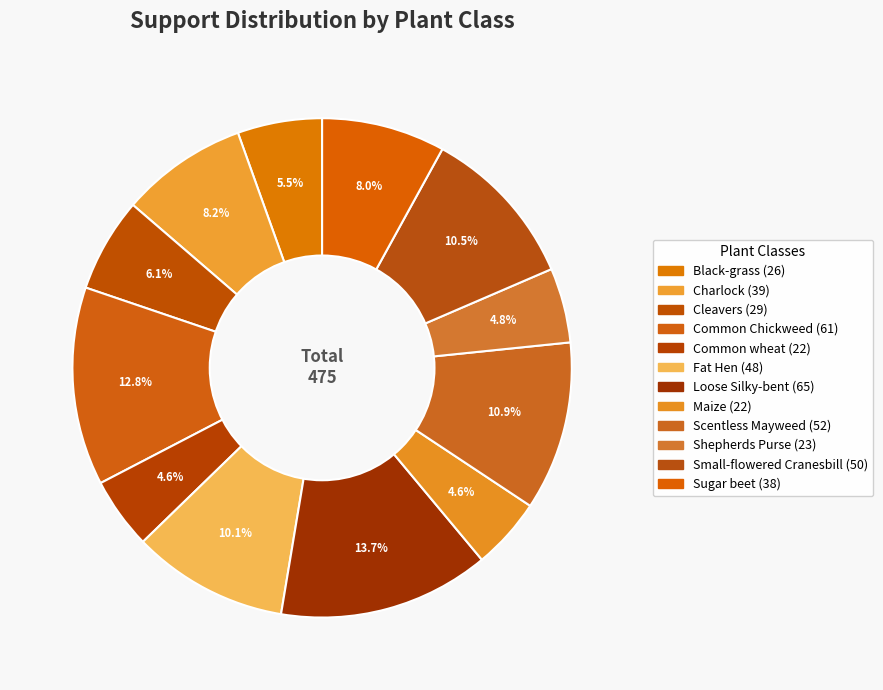

How many segments does this pie chart have?

12